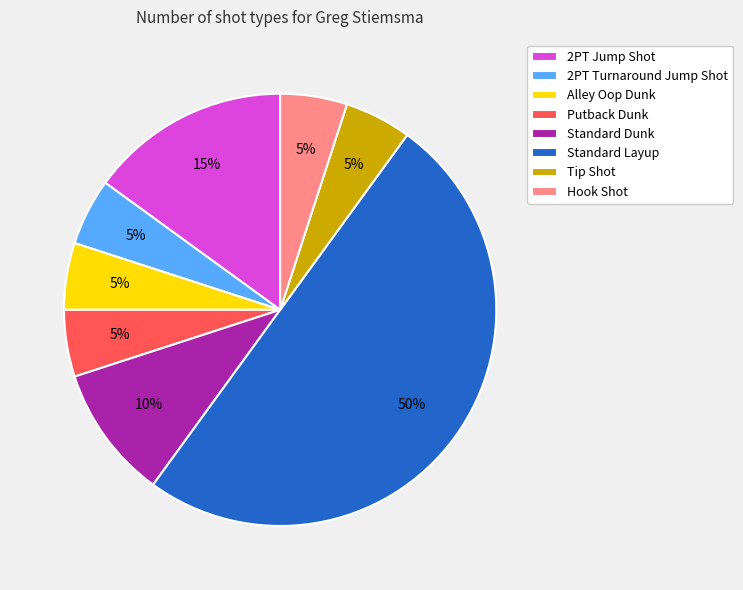

Is it true that 2PT Turnaround Jump Shot is 5% of the pie?

True